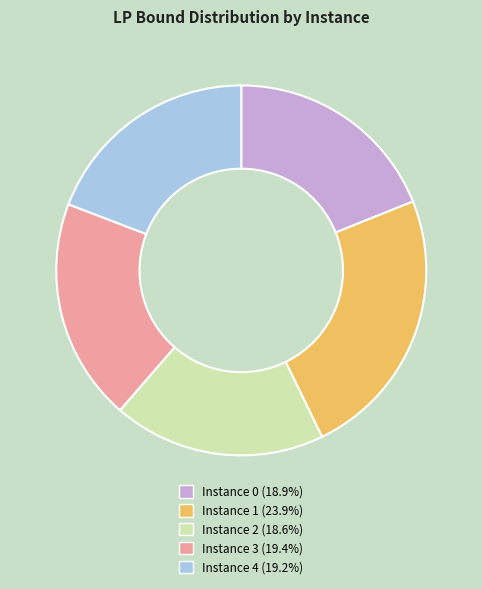

Is there a majority slice in this chart?

No